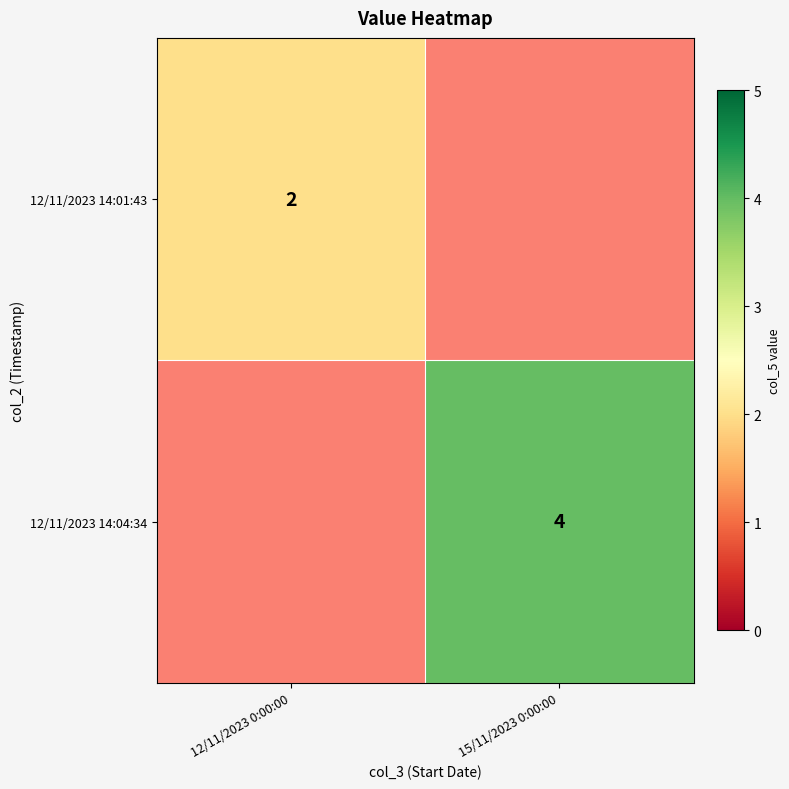

Is the value of 12/11/2023 14:01:43 at 12/11/2023 0:00:00 greater than the value of 12/11/2023 14:04:34 at 15/11/2023 0:00:00?

No